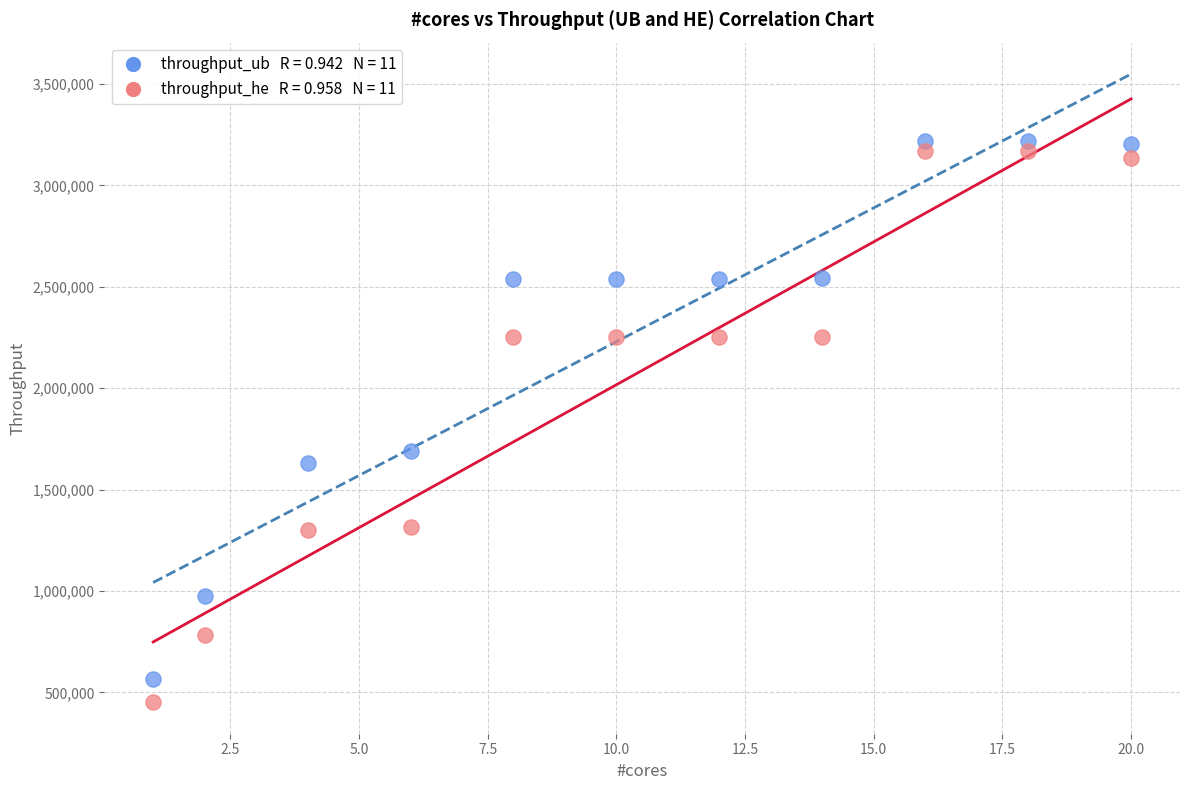

Across all data points, what is the range of Y values (max minus min)?

2767294